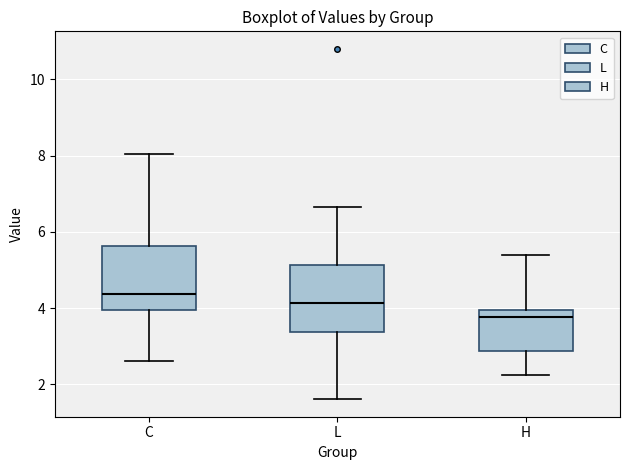

Reading left to right, read every box against the y-axis: the position of its median line, the range the box covers, and the ends of its whiskers. The values are not printed on the chart, so give them approximately, as read against the axis.

C: median 4.4, box 4.0 to 5.6, whiskers 2.6 to 8.0
L: median 4.2, box 3.4 to 5.2, whiskers 1.6 to 6.6
H: median 3.8, box 2.8 to 4.0, whiskers 2.2 to 5.4